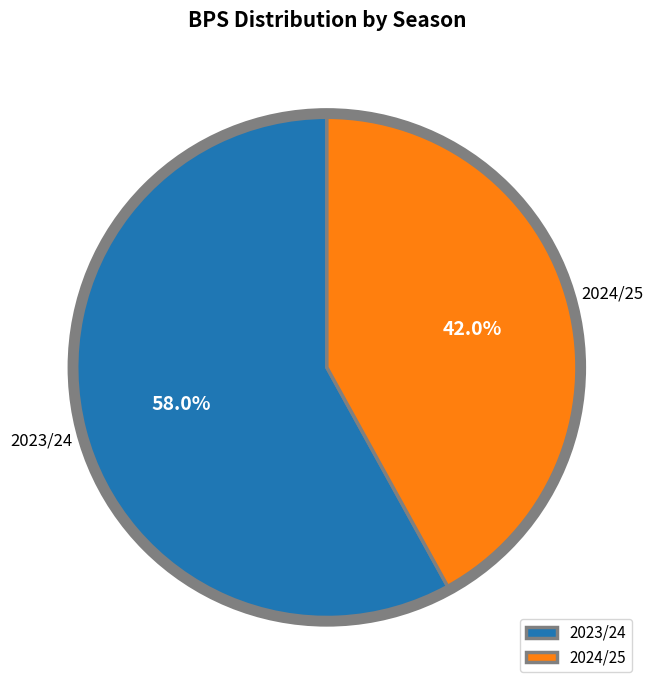

Is there any slice that represents more than half of the pie?

Yes